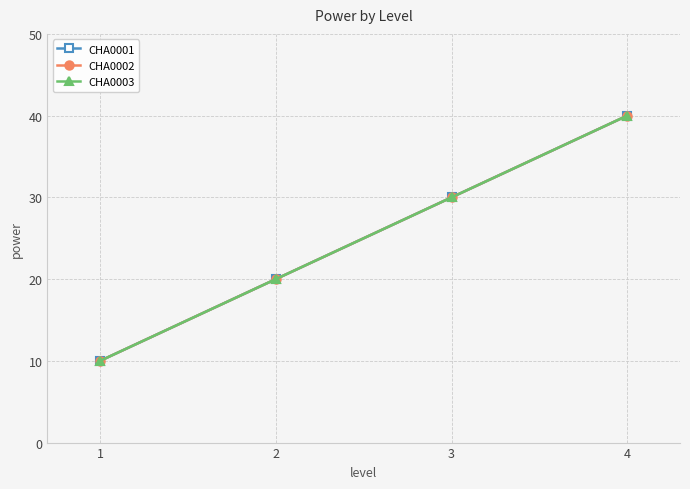

Is this an area chart (filled region under the line)?

No